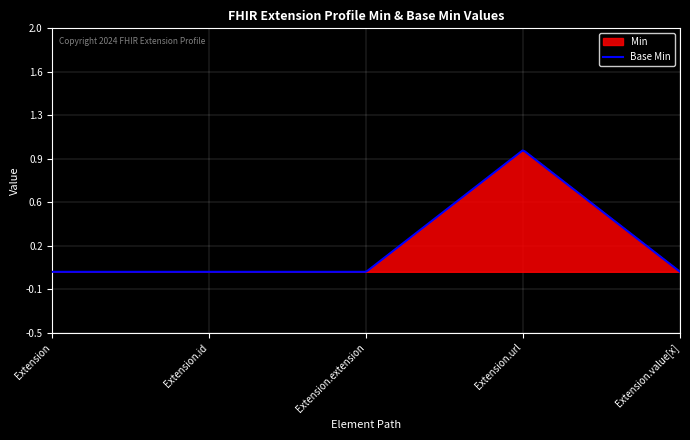

True or false: Min and Base Min cross at least once.

False